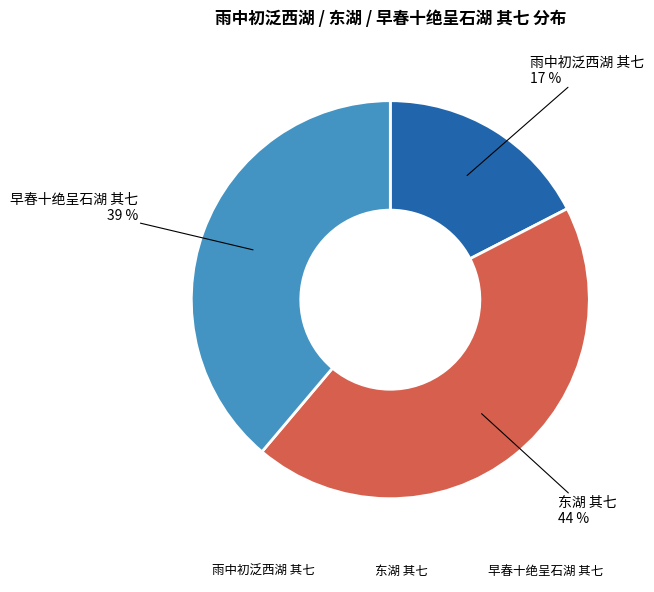

Which category has the biggest portion of the pie?

东湖 其七